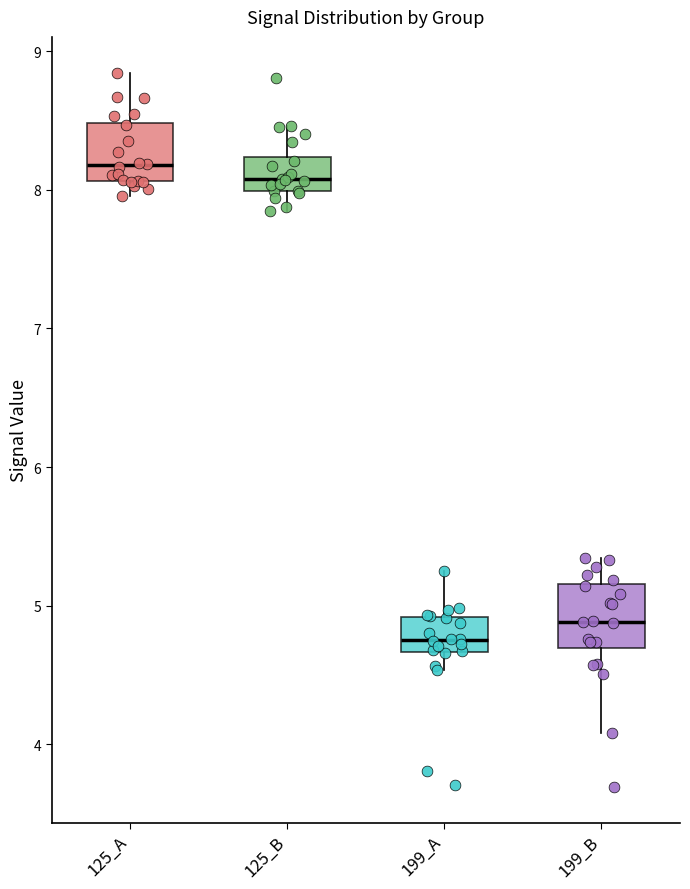

Which box has the highest median line?

125_A